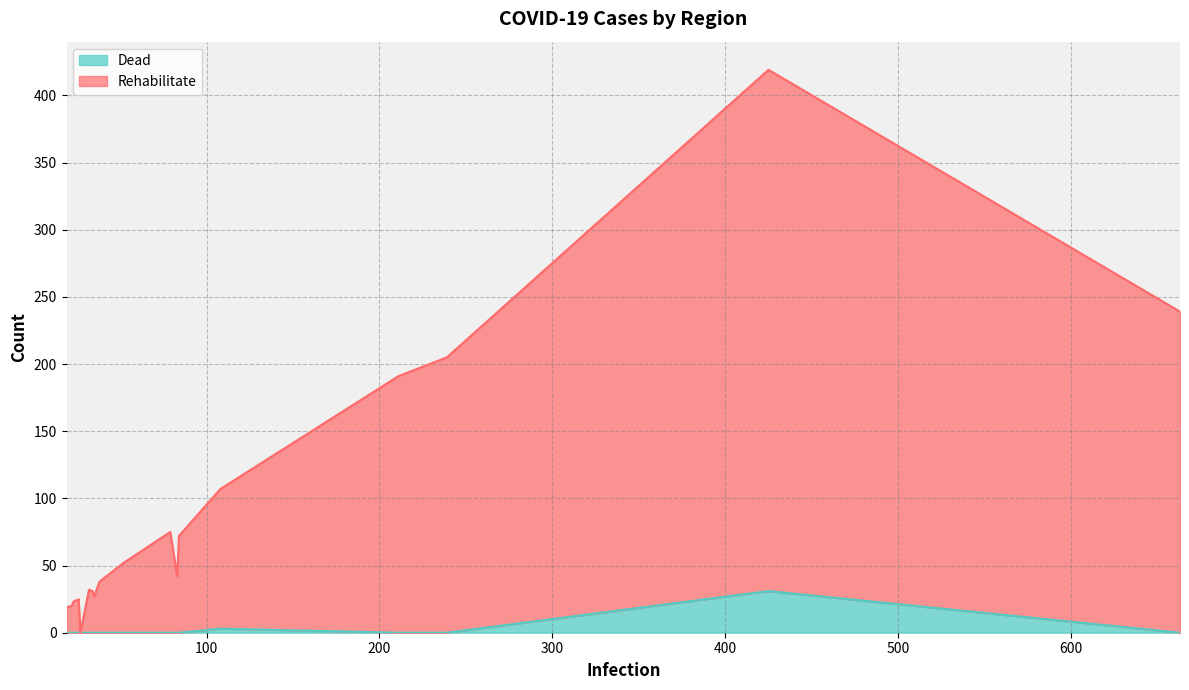

What is the highest value of the Dead series?

31